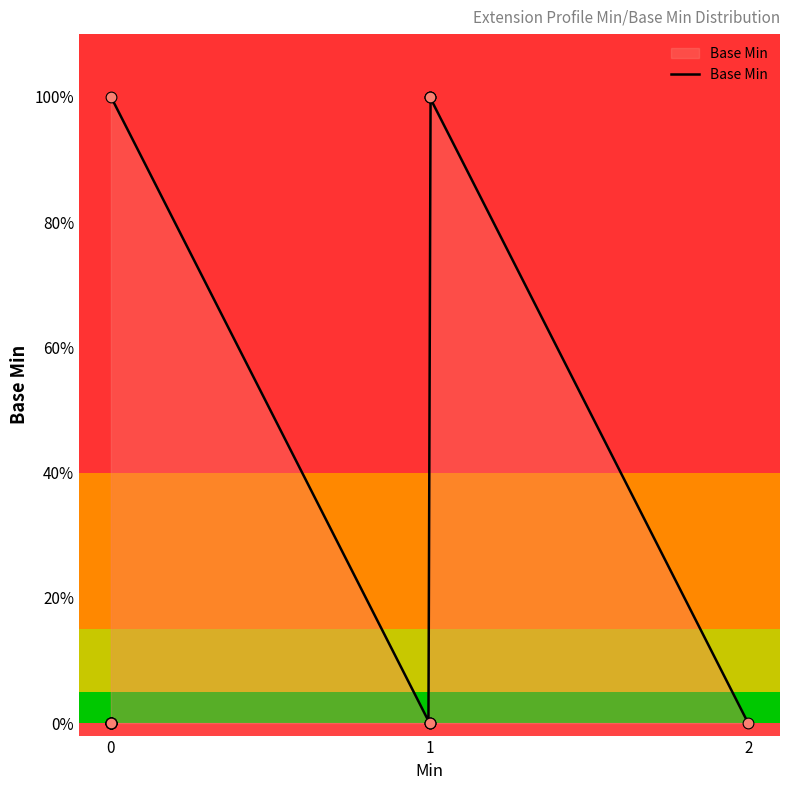

Between 1 and 1, which is larger?

1